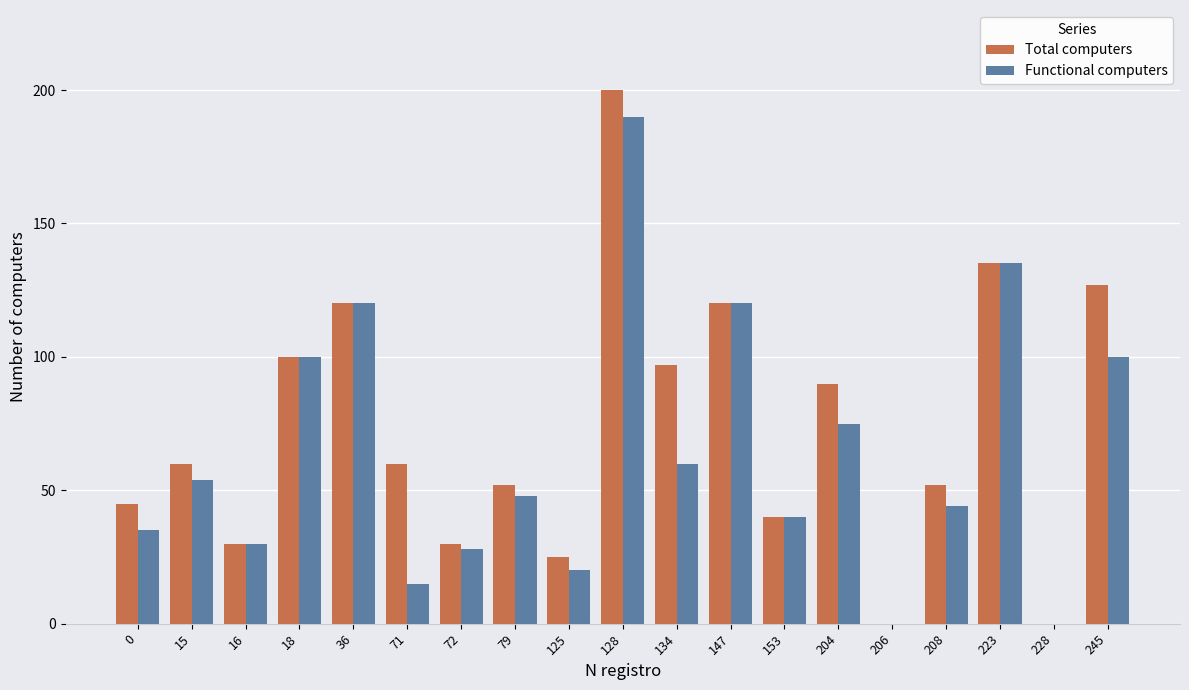

Which series has the largest total across all categories?

Total computers